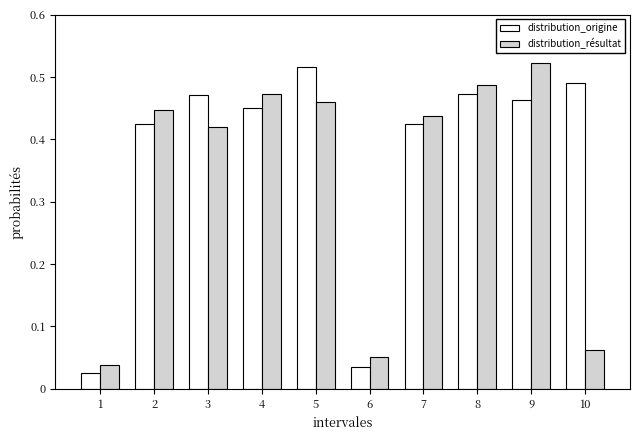

At which label does distribution_résultat reach its peak?

9